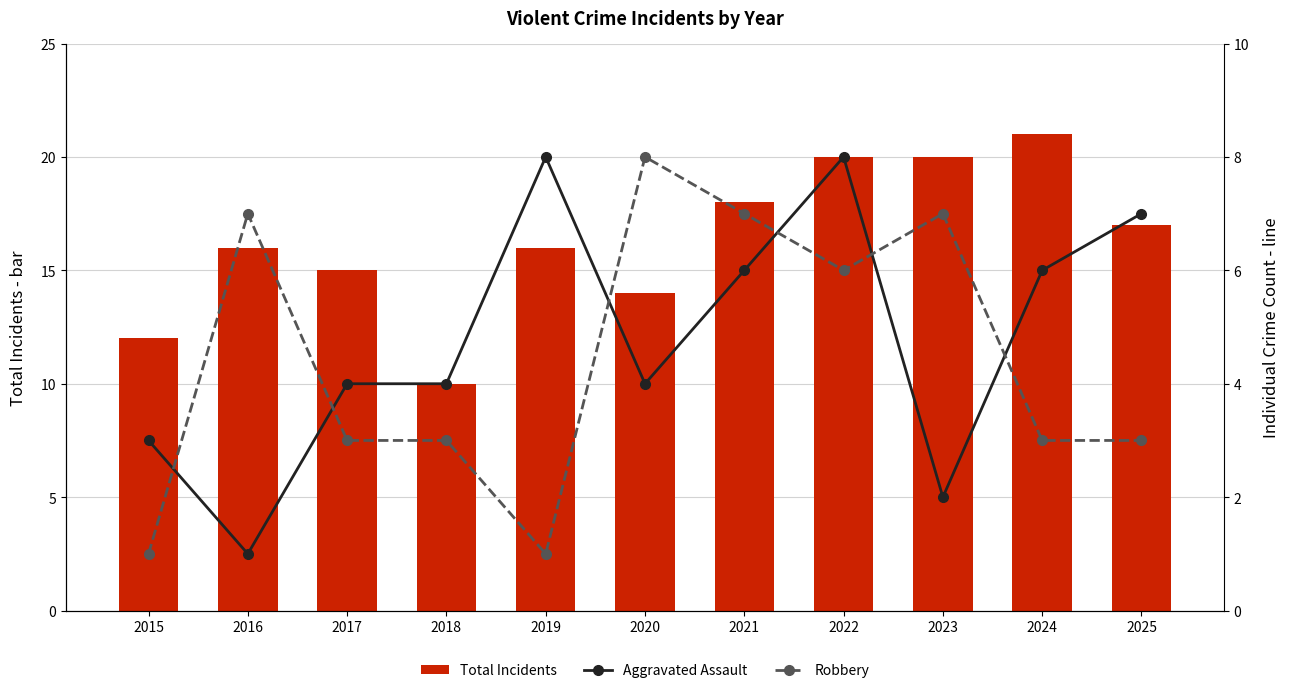

What is the value of the Robbery bar at the 6th from the left?

8